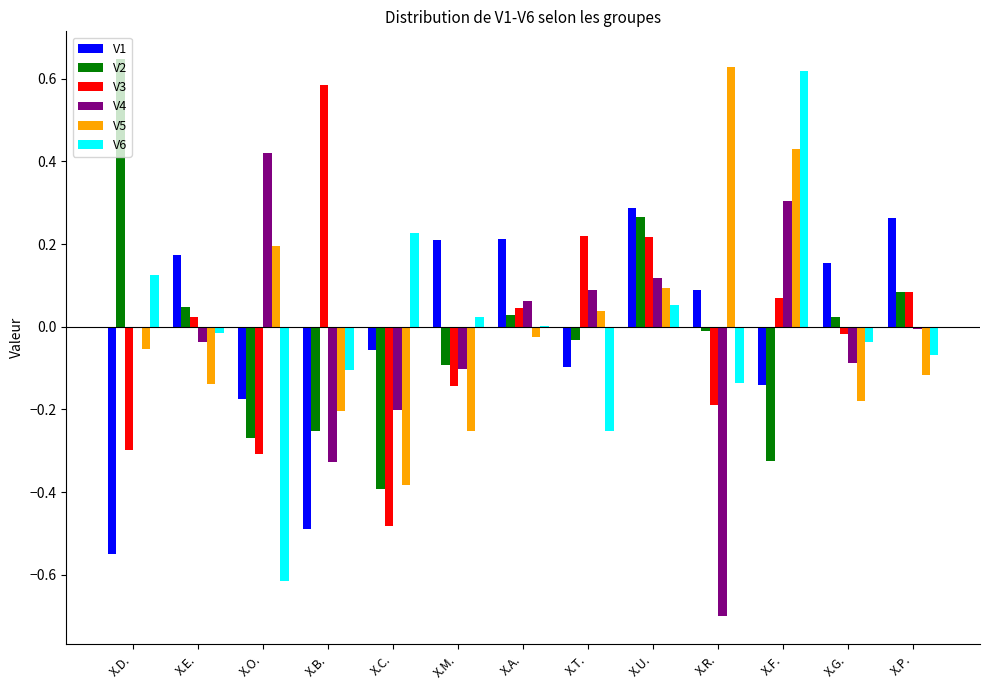

The value of V5 at X.T. is 0.1. True or false?

False